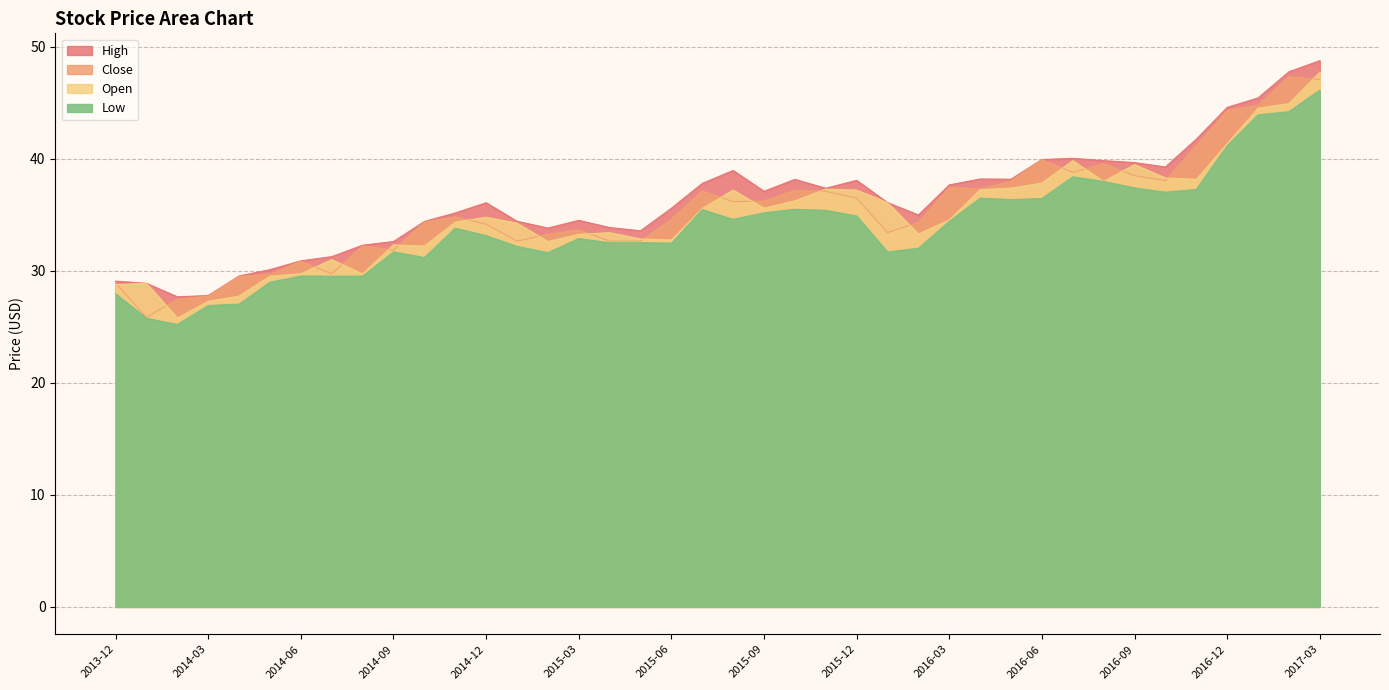

What is the value of the Low point at the 34th from the left?

37.4